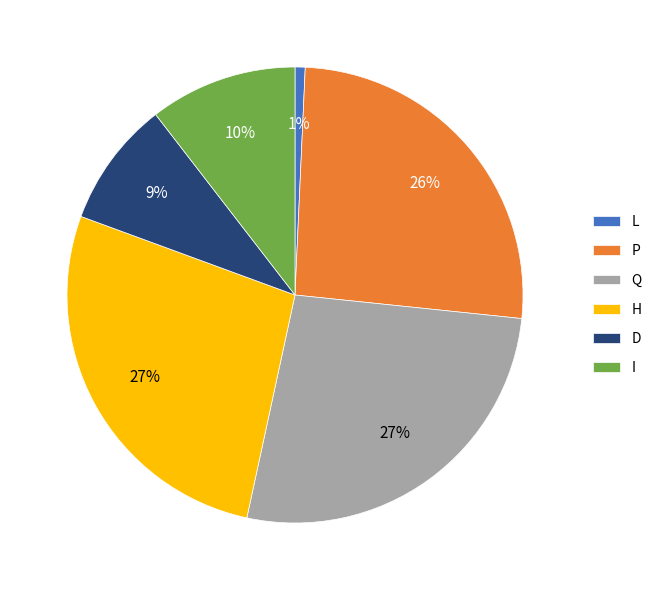

Which category has the smallest portion of the pie?

L